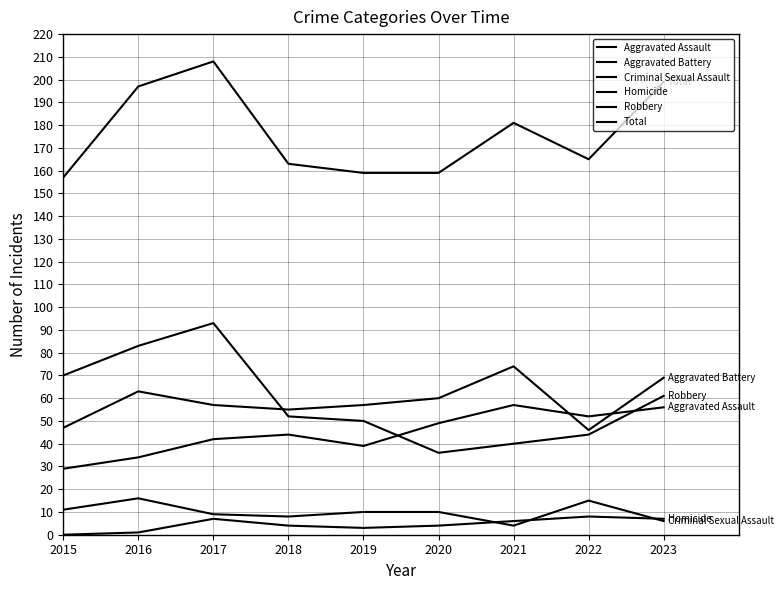

Does the chart display data point markers on the line(s)?

No